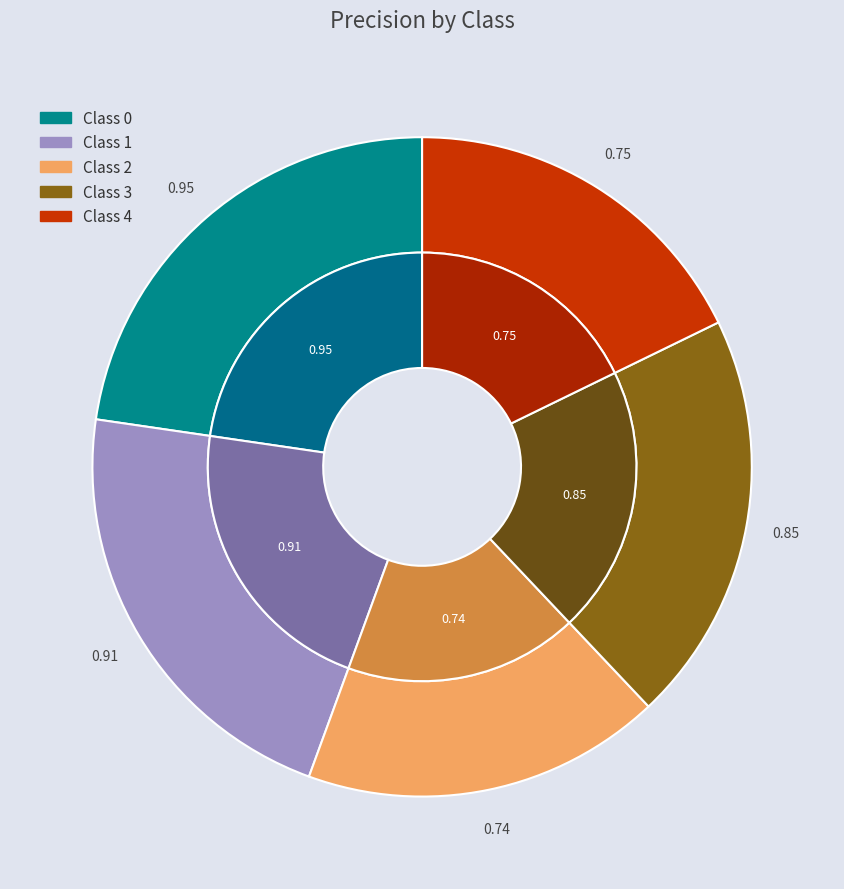

To the nearest percent, what percentage of the pie is 2?

18%